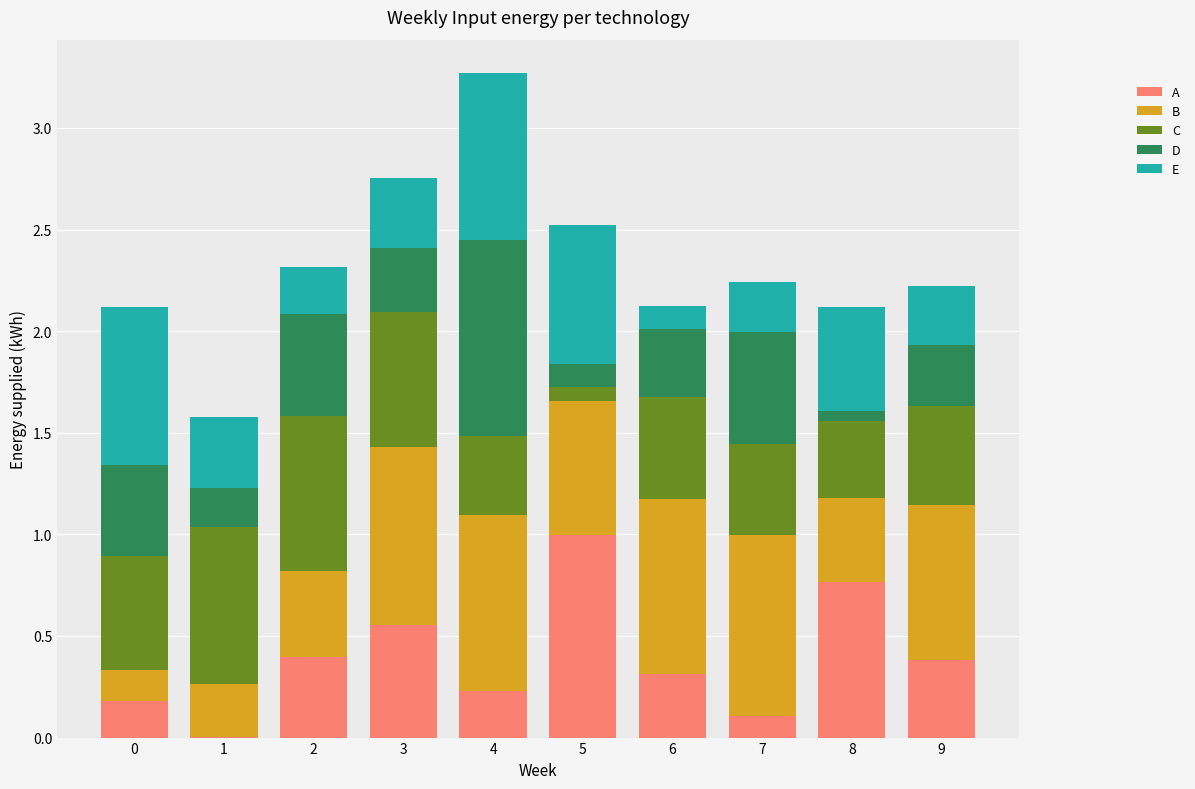

What is the total value across all series at 7?

2.2